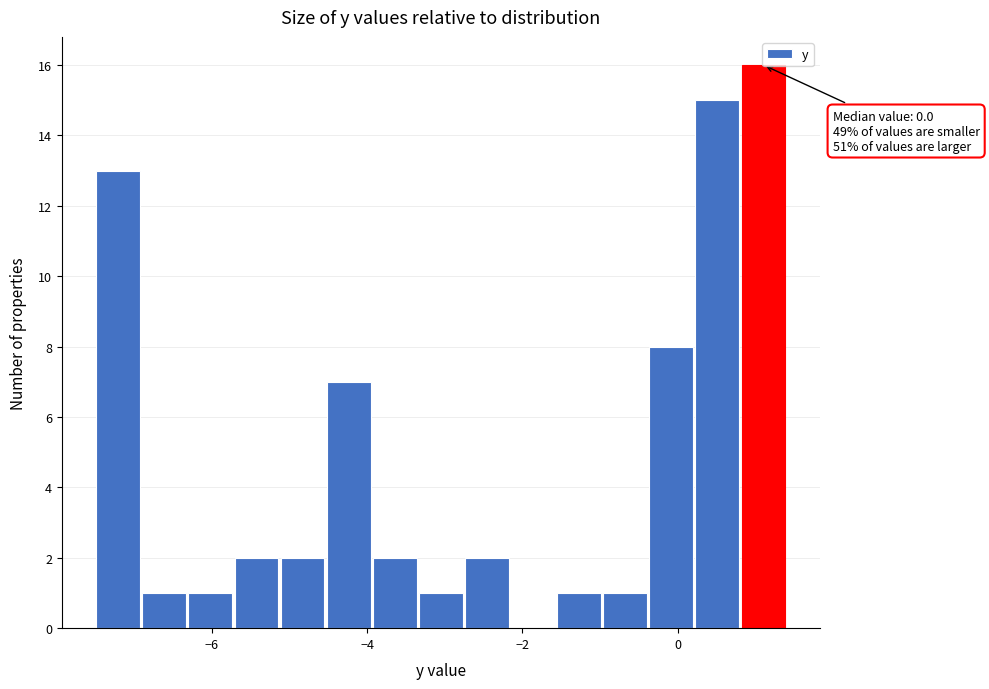

Read against the x-axis, roughly where is the centre of the tallest bar?

1.2